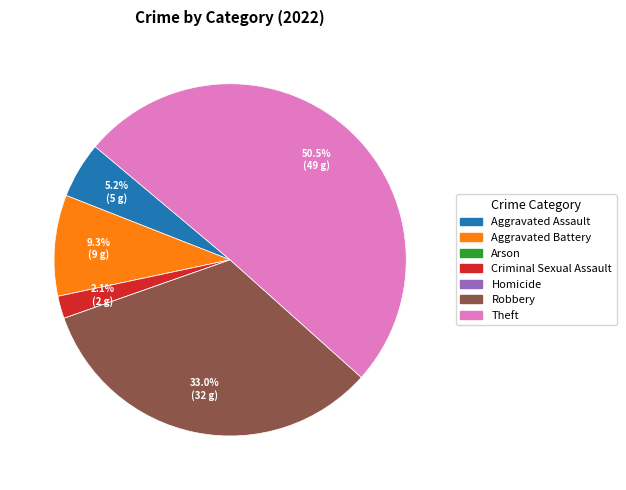

What percentage is NOT represented by Robbery?

67.0%